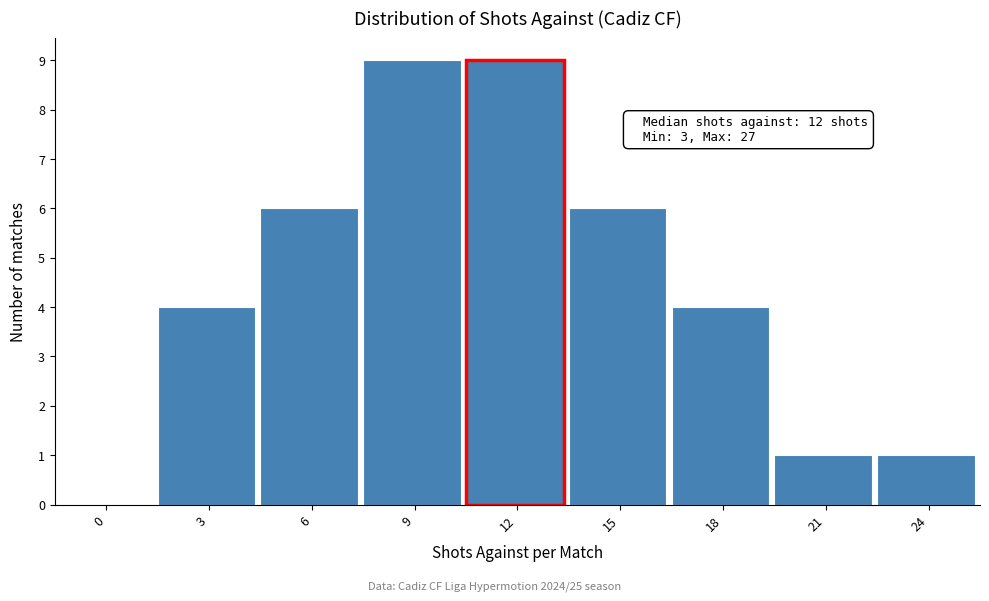

Reading left to right, extract all data points from this chart.

0=0	3=4	6=6	9=9	12=9	15=6	18=4	21=1	24=1